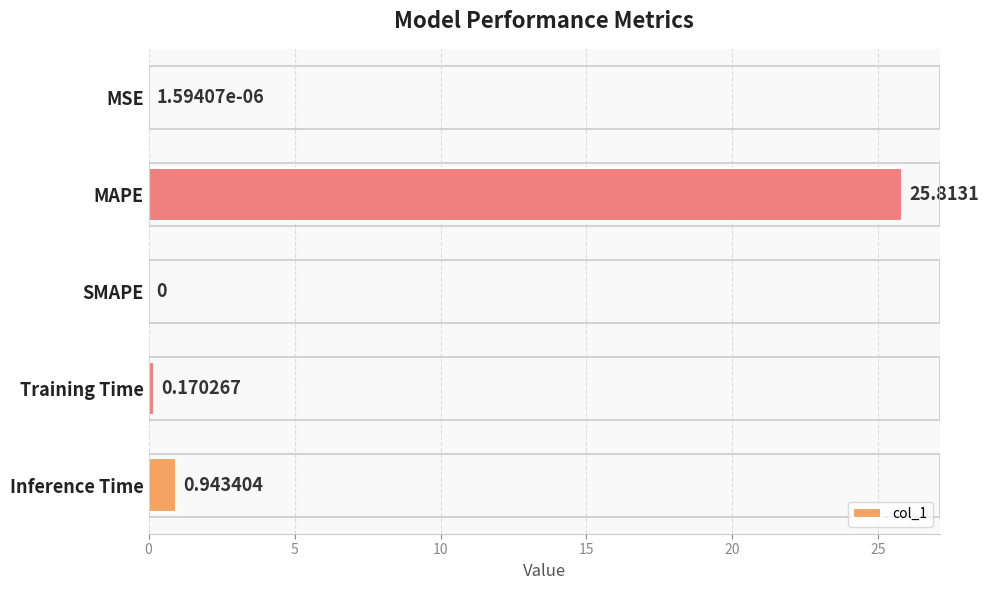

What is the greatest value displayed?

25.8